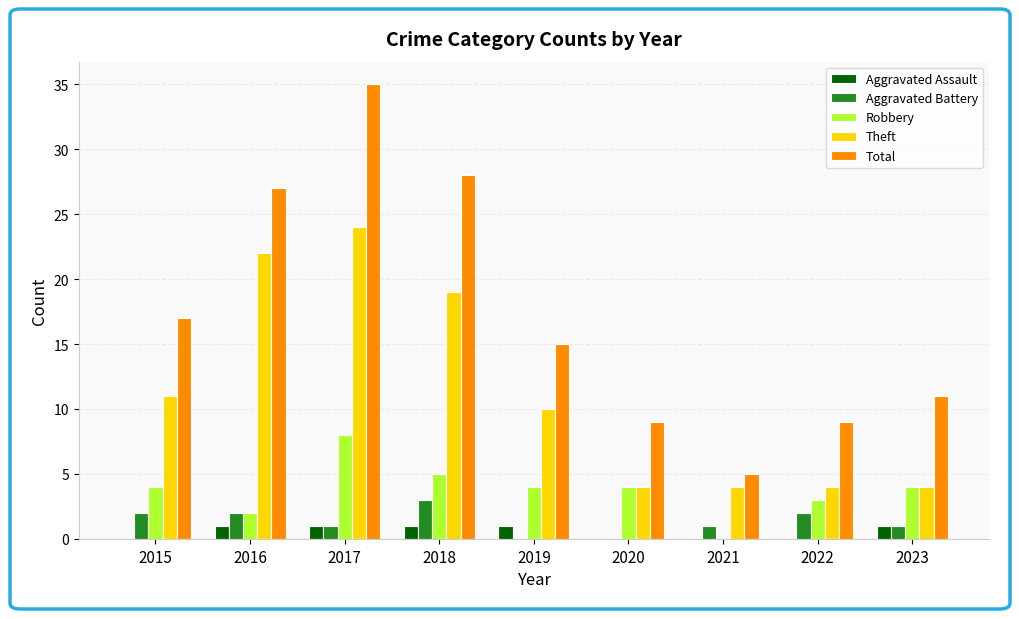

How many Robbery values are between 3 and 4?

5